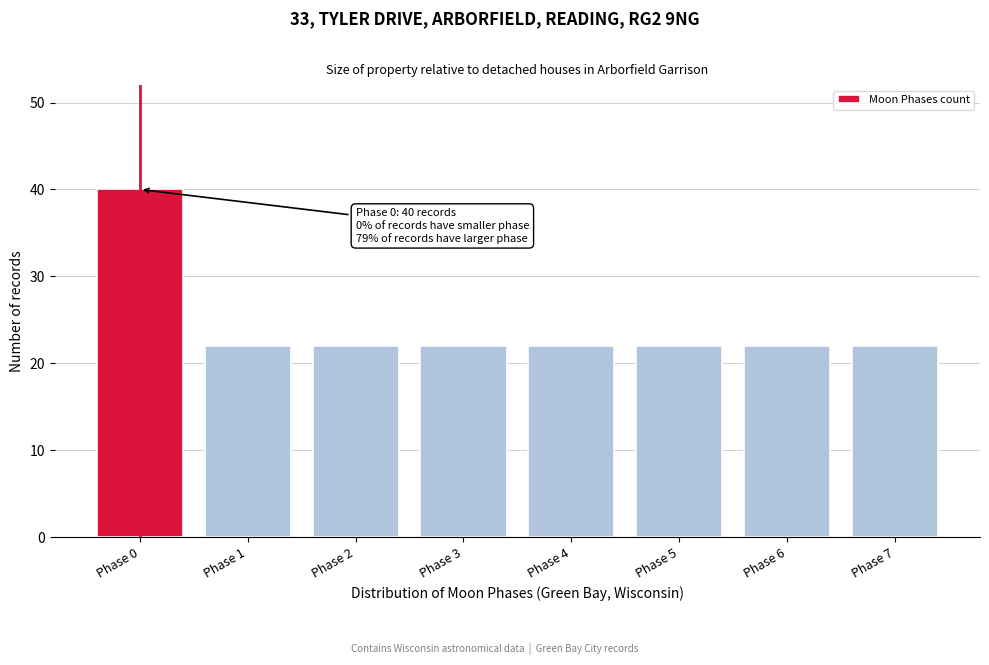

Reading right to left, transcribe all the data shown in this chart.

22	22	22	22	22	22	22	40